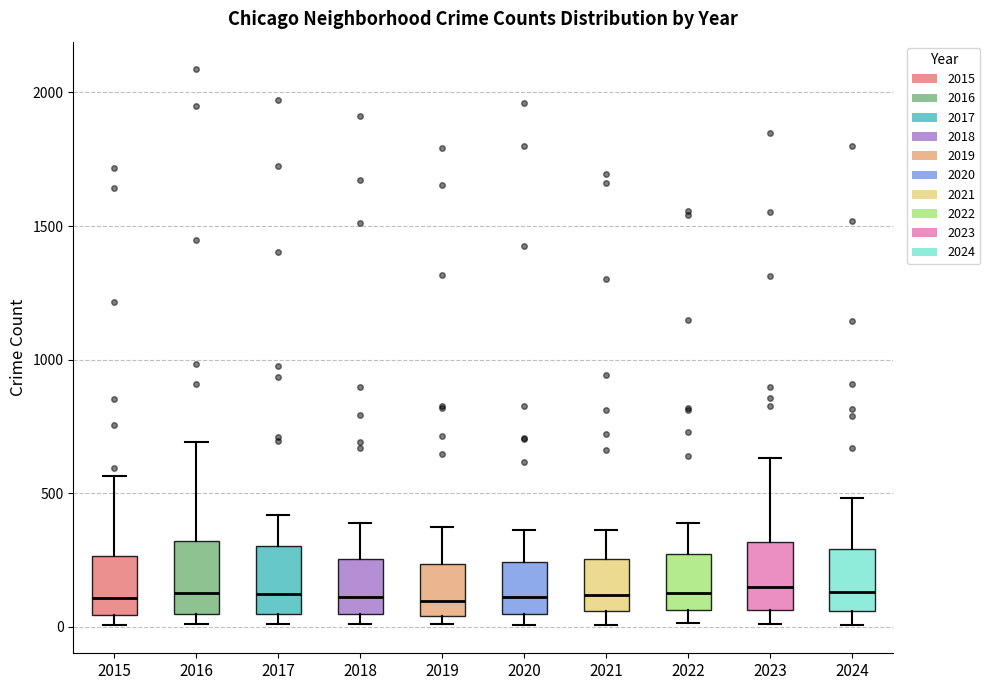

Where is the lower edge of the box at x = 2016 on the y-axis? The values are not printed on the chart, so give them approximately, as read against the axis.

50